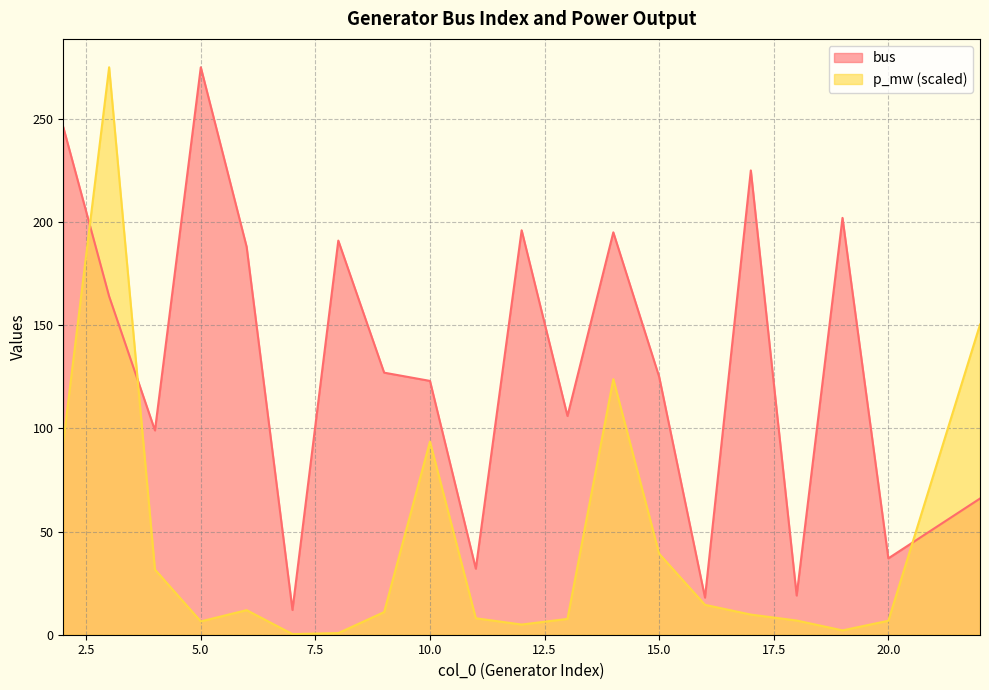

Is the value of bus at 9 greater than the value of p_mw at 20?

Yes